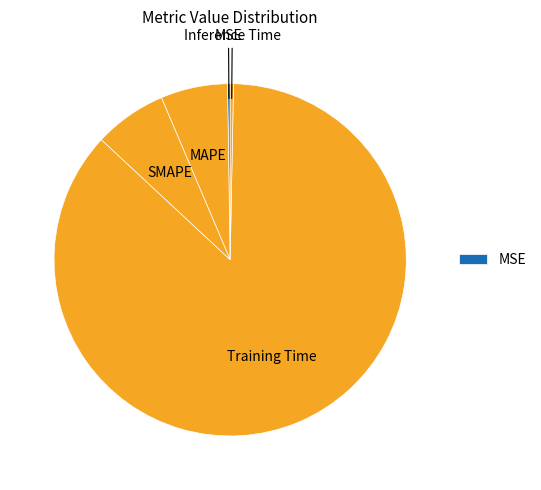

How many segments does this pie chart have?

5